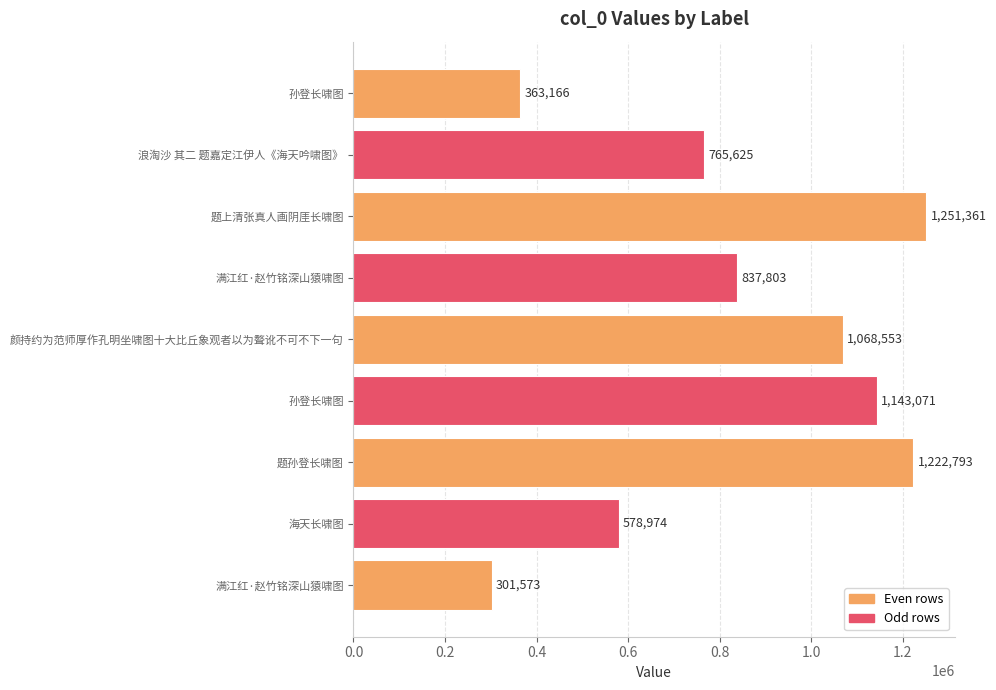

At which category does the chart reach its peak across all series?

题上清张真人画阴厓长啸图